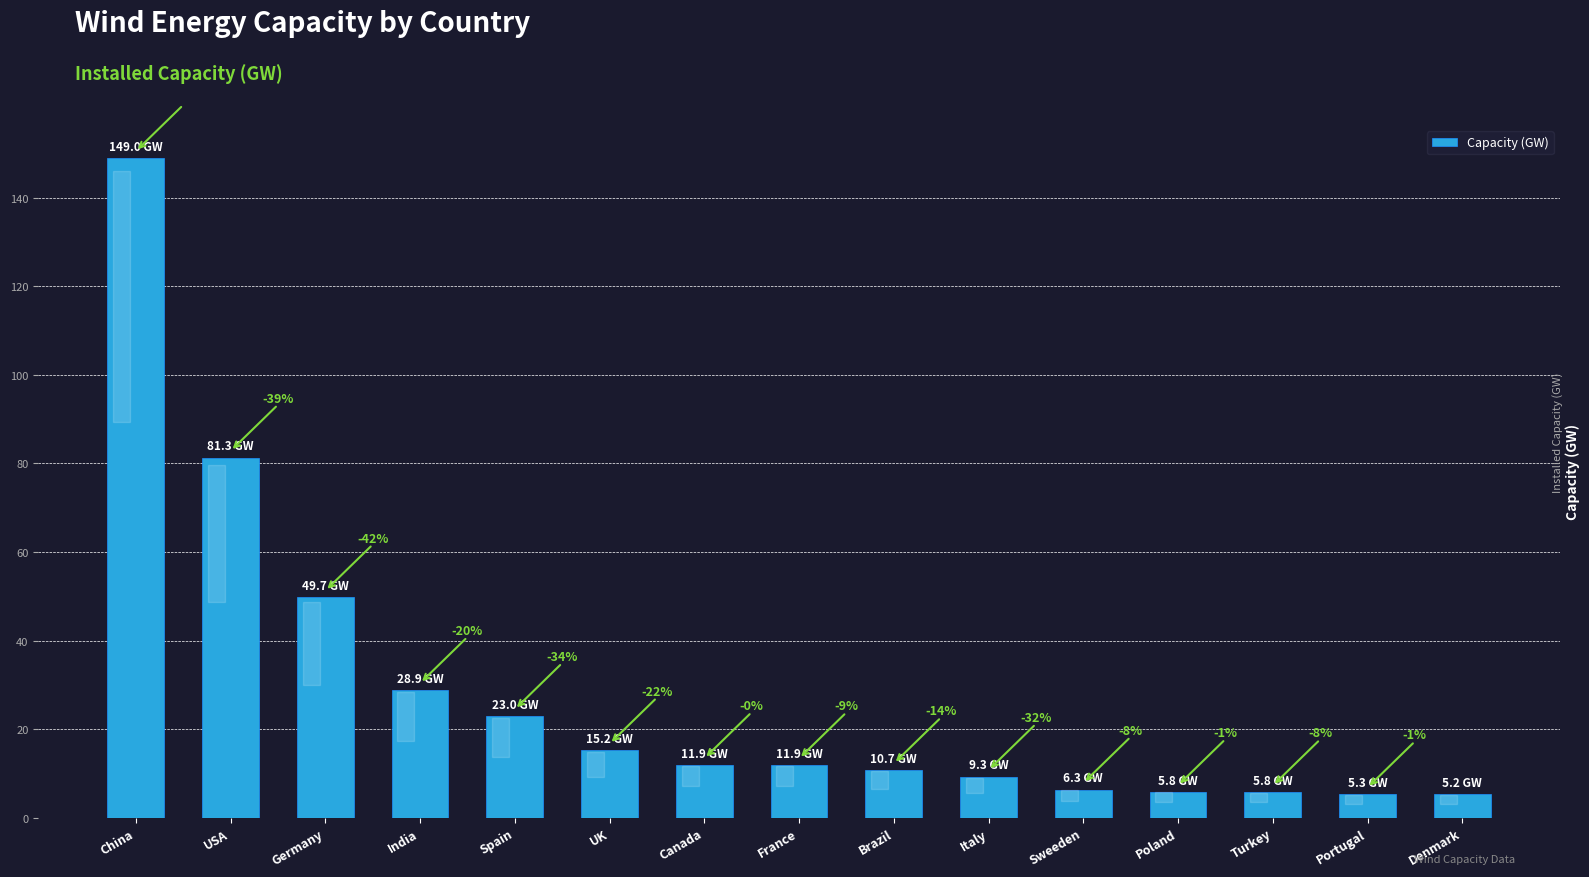

List the labels in order of value, smallest first.

Denmark, Portugal, Turkey, Poland, Sweeden, Italy, Brazil, France, Canada, UK, Spain, India, Germany, USA, China